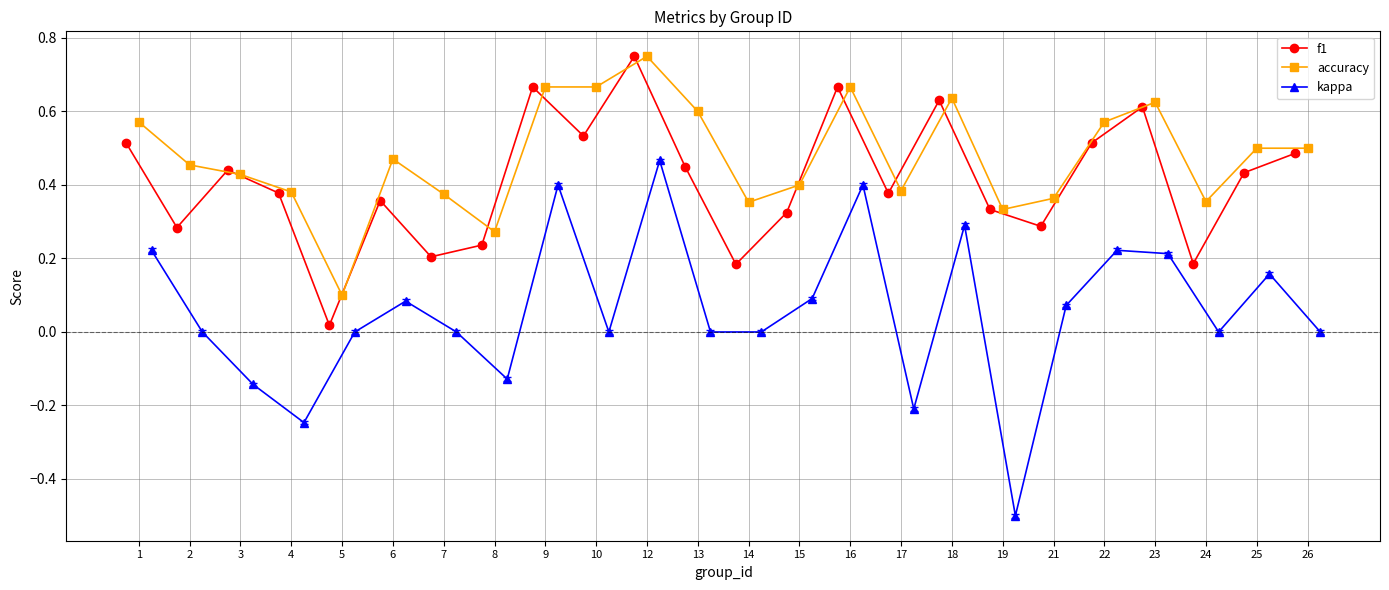

True or false: kappa has more than 0 points higher than both neighbors.

True